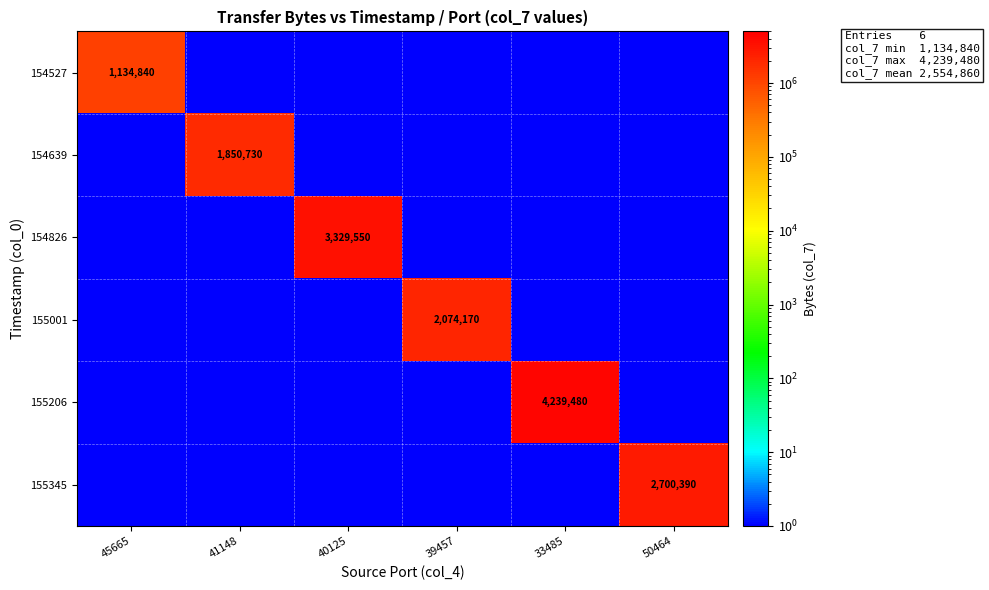

Rank the series at 40125 from lowest to highest value.

154527, 154639, 155001, 155206, 155345, 154826